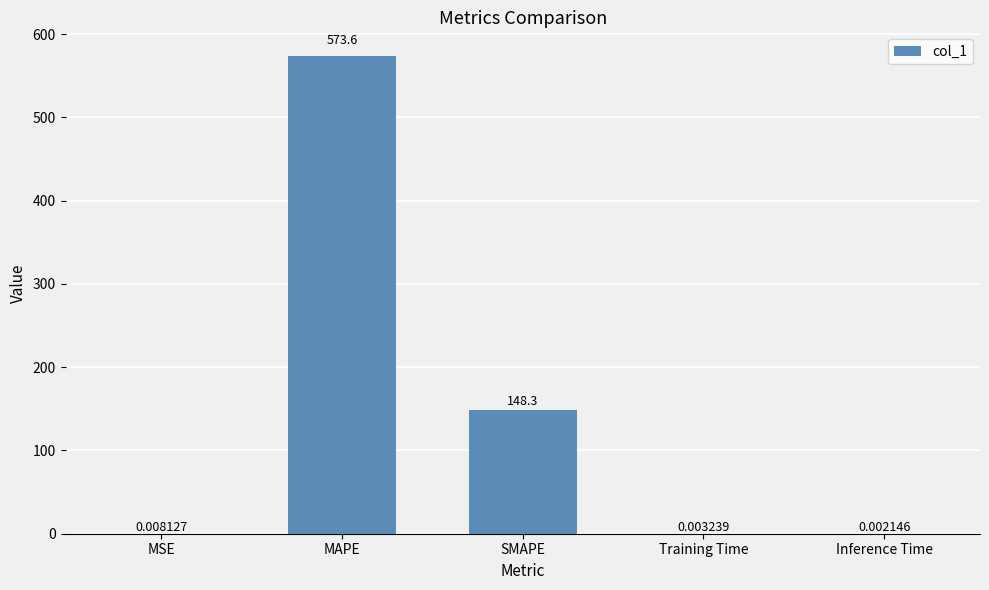

What is the difference between the values at MAPE and Inference Time?

573.6